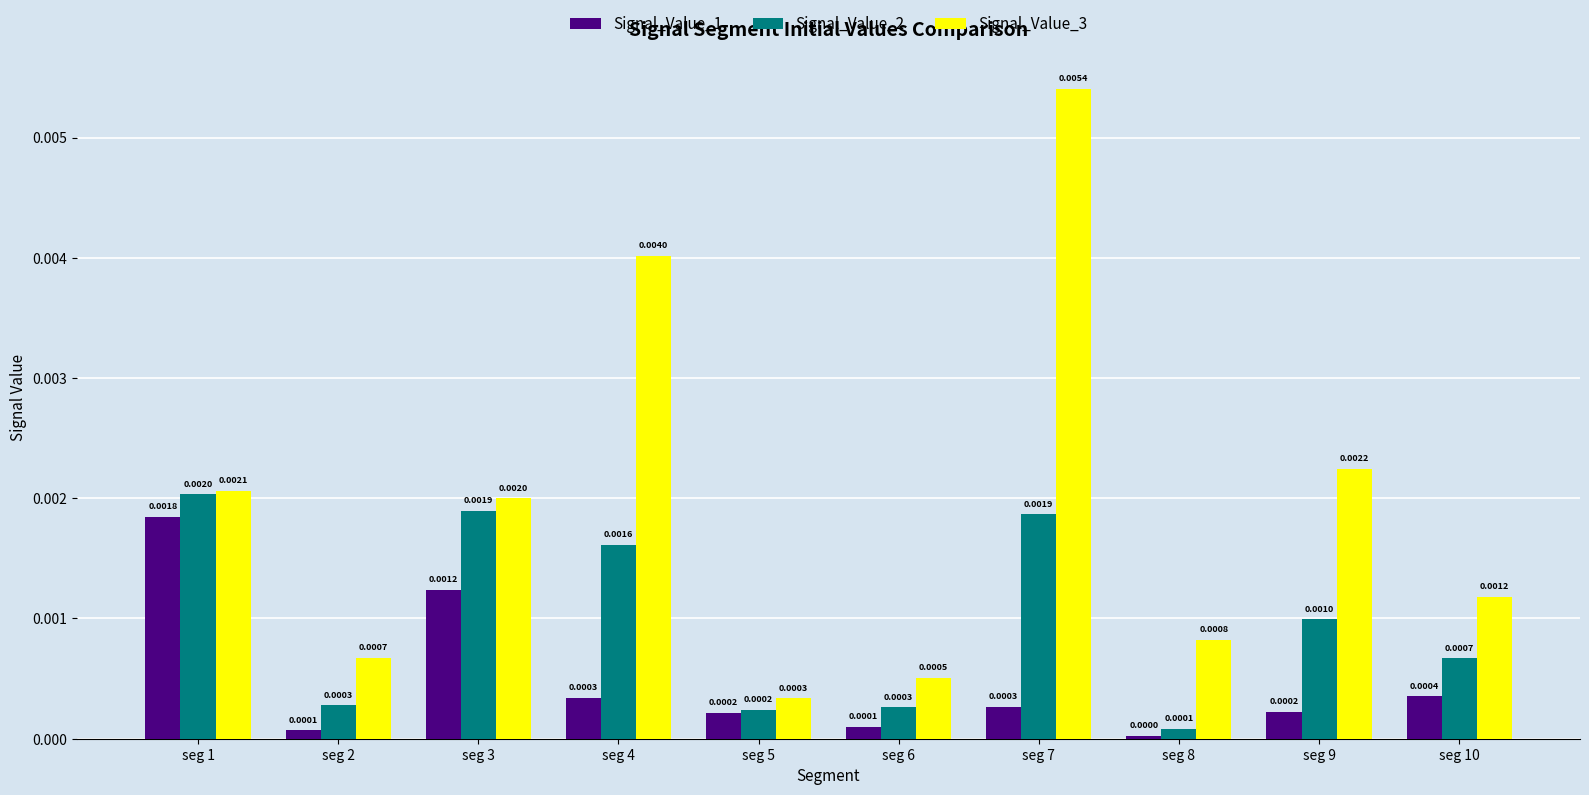

Is the value of Signal_Value_2 at seg 1 greater than the value of Signal_Value_3 at seg 9?

No